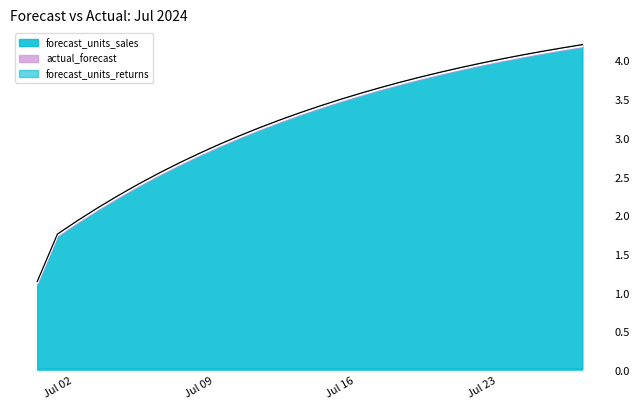

What is the average value of the actual_forecast series?

3.2